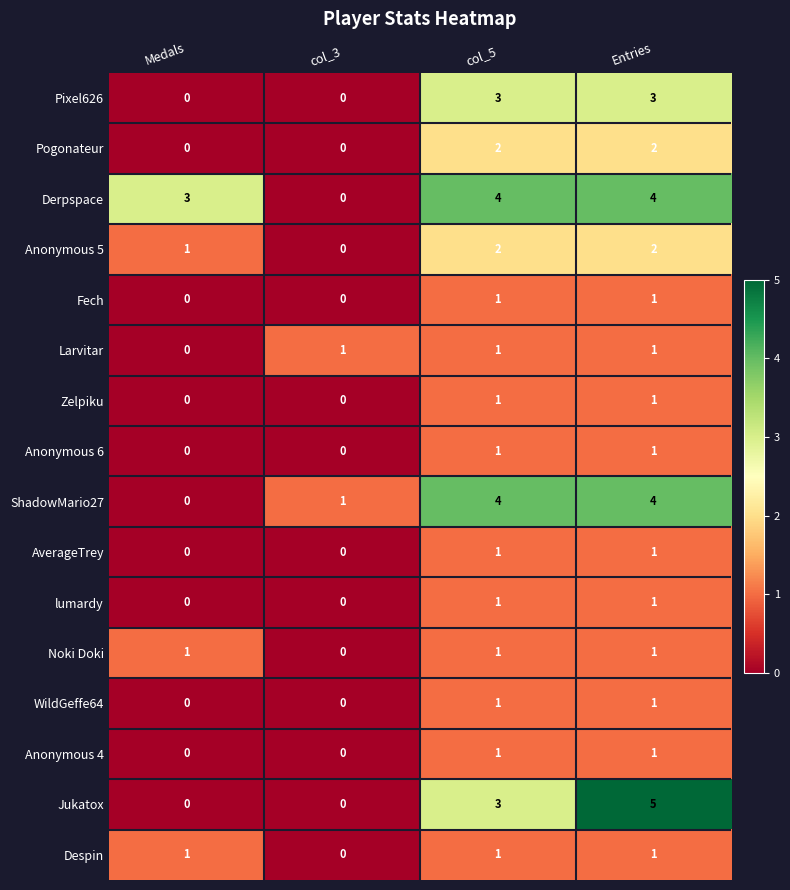

What is the greatest value displayed?

5